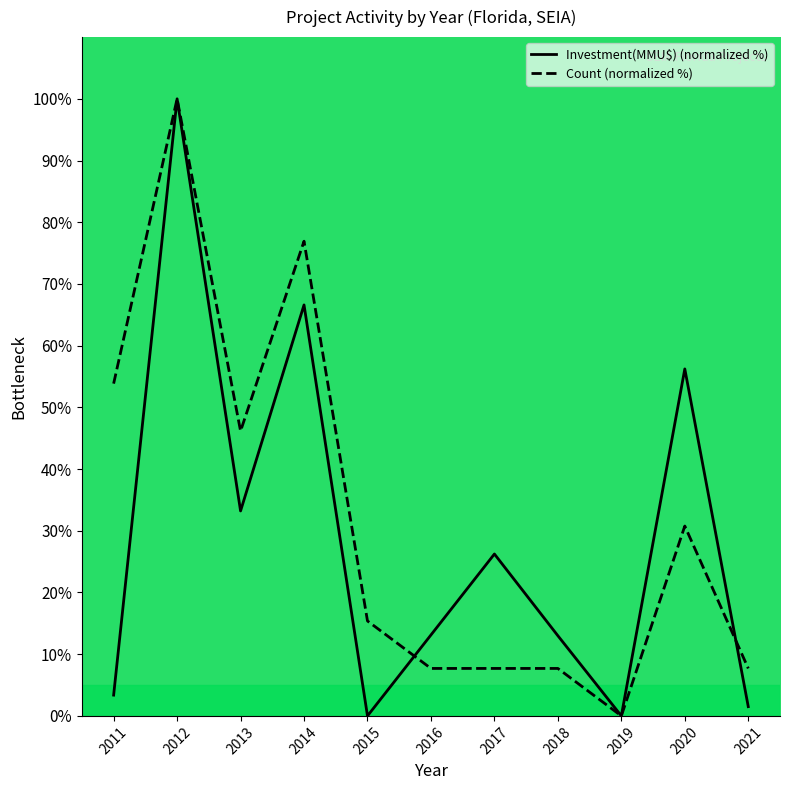

Which series changed the most between 2013 and 2018?

Count (normalized %)